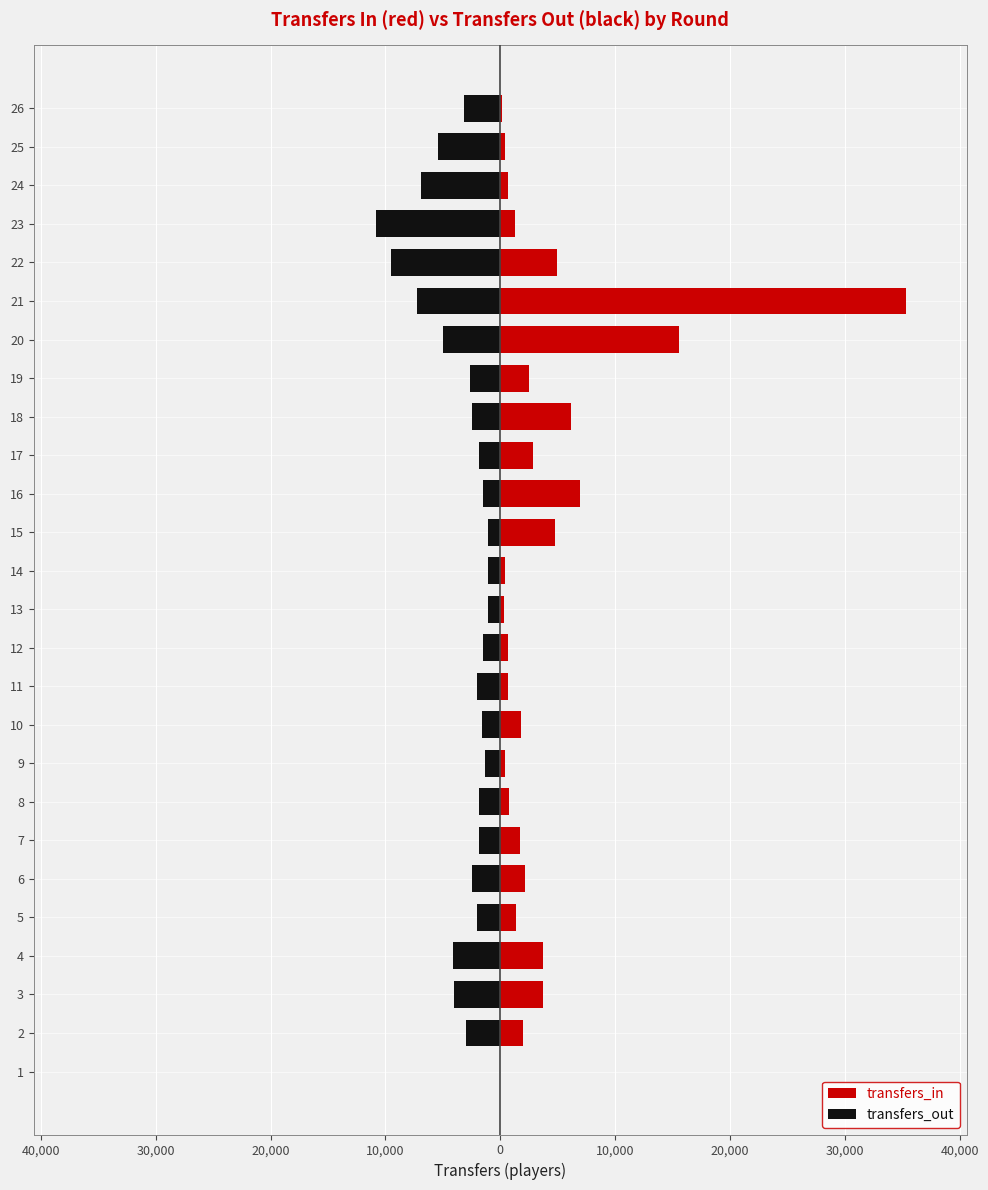

List the series in order of their overall mean, highest first.

transfers_in, transfers_out